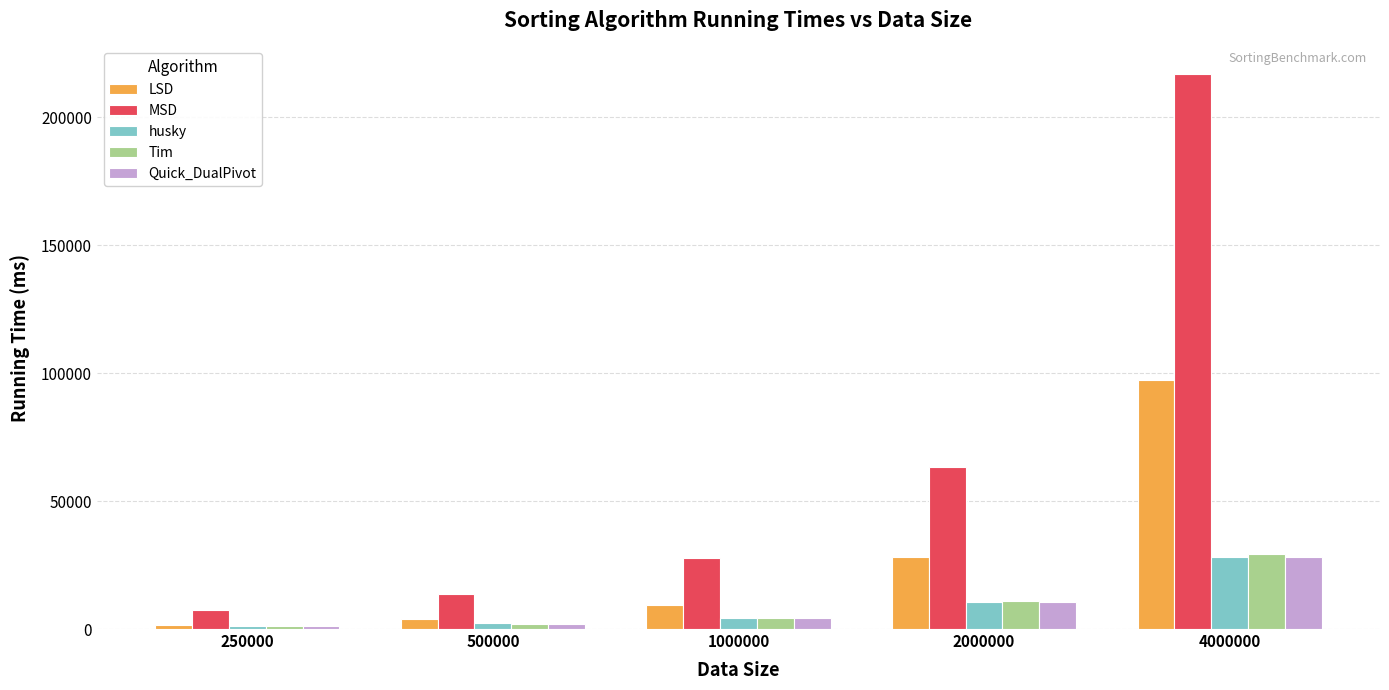

What is the minimum value for husky?

1094.3